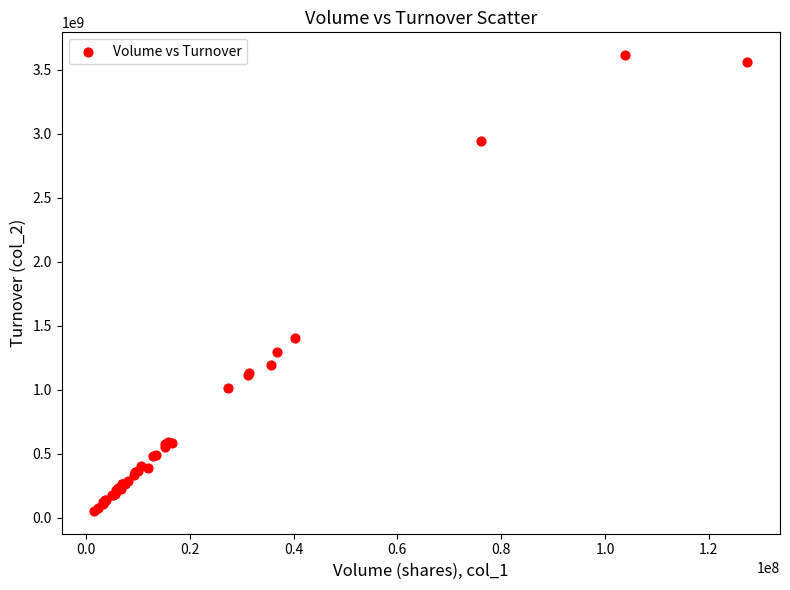

What Y value in the scatter plot is closest to 1834817528?

1405612405